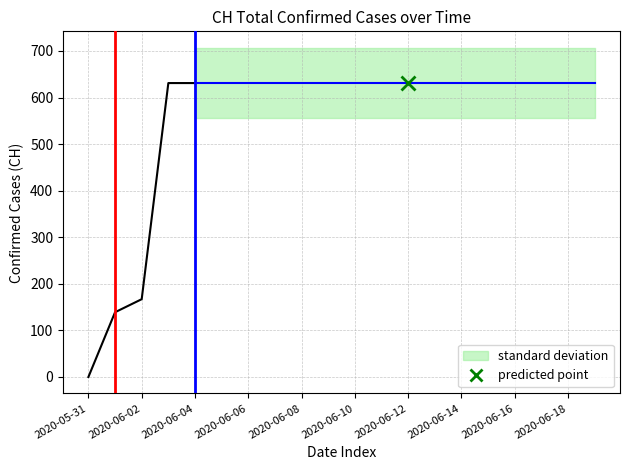

How many data points does each series have?

20